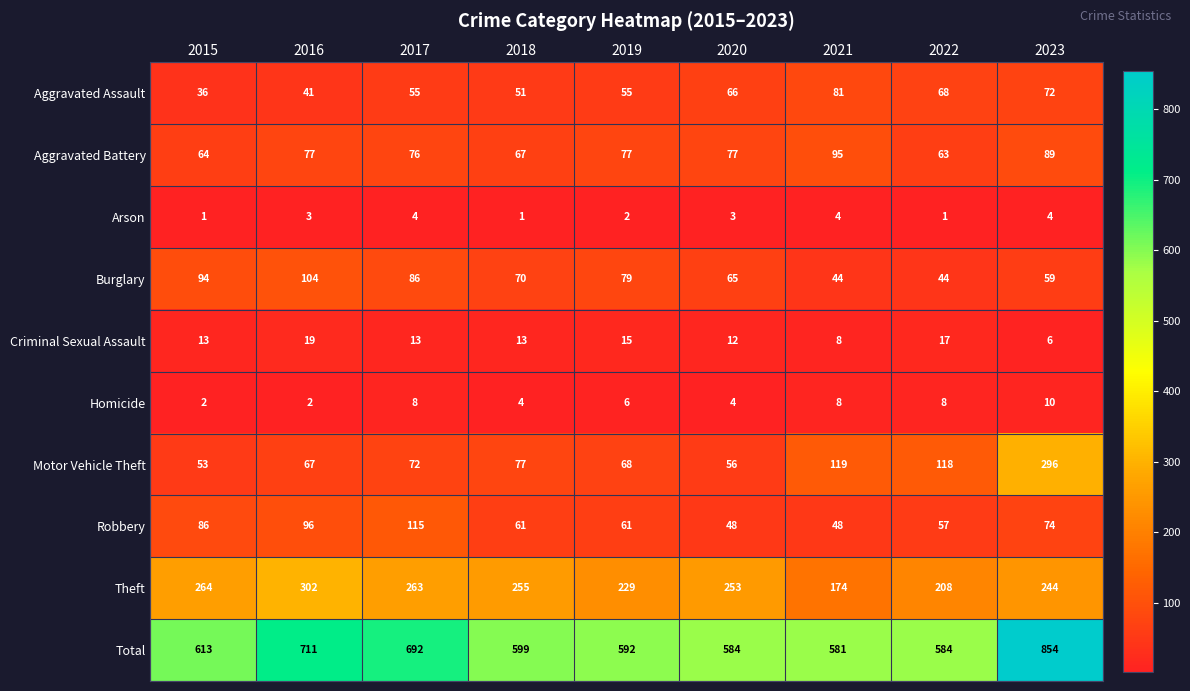

Read the Homicide value at 2023.

10